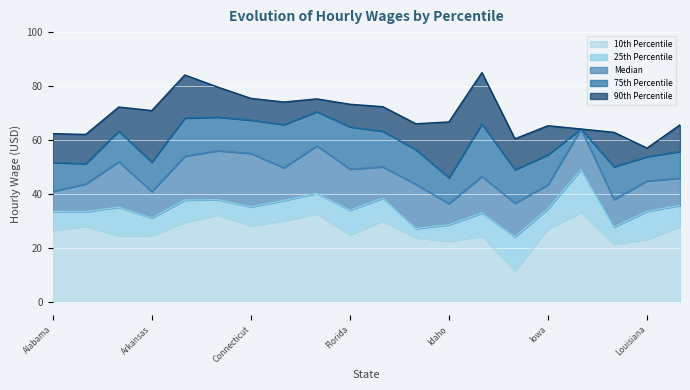

What position from the left is Connecticut?

7